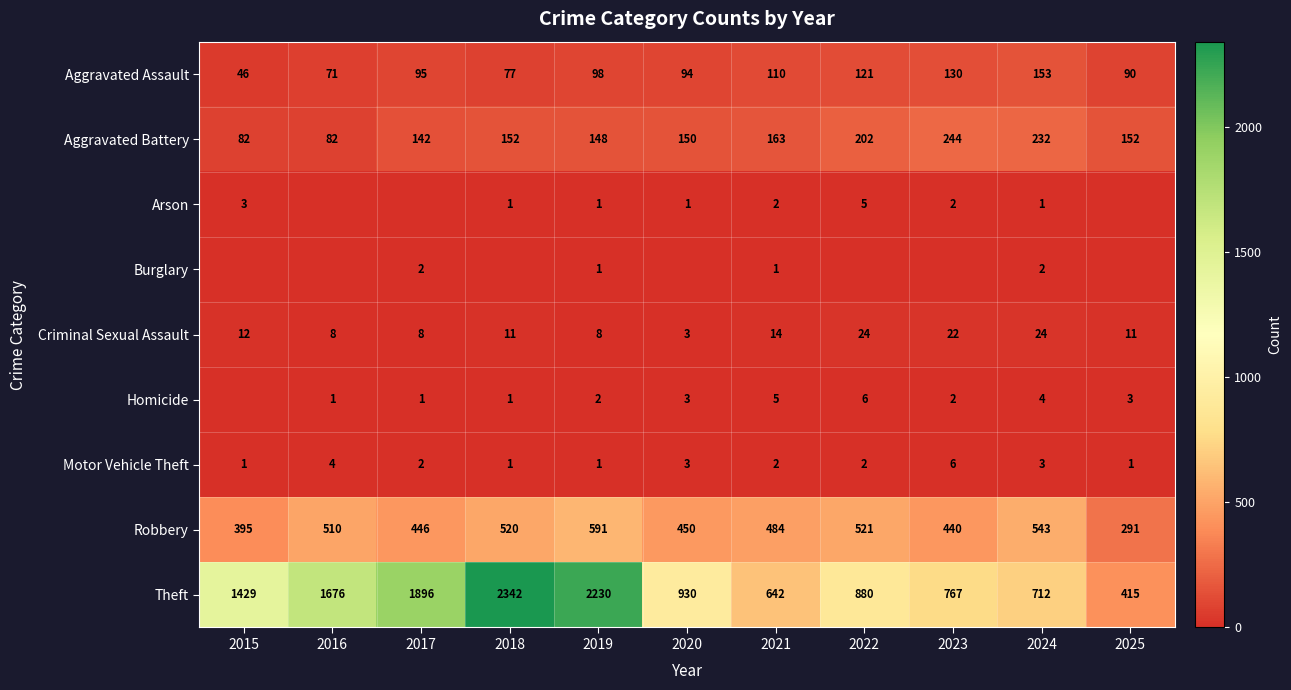

What is the average value of the Aggravated Battery series?

159